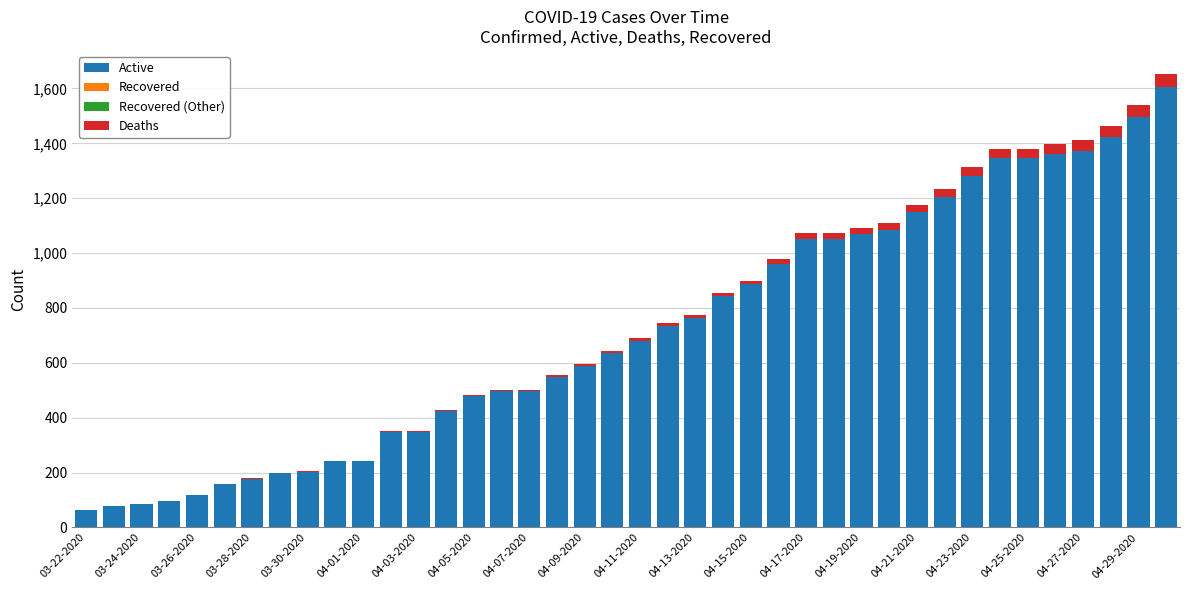

What is the sum of all Active values?

28752